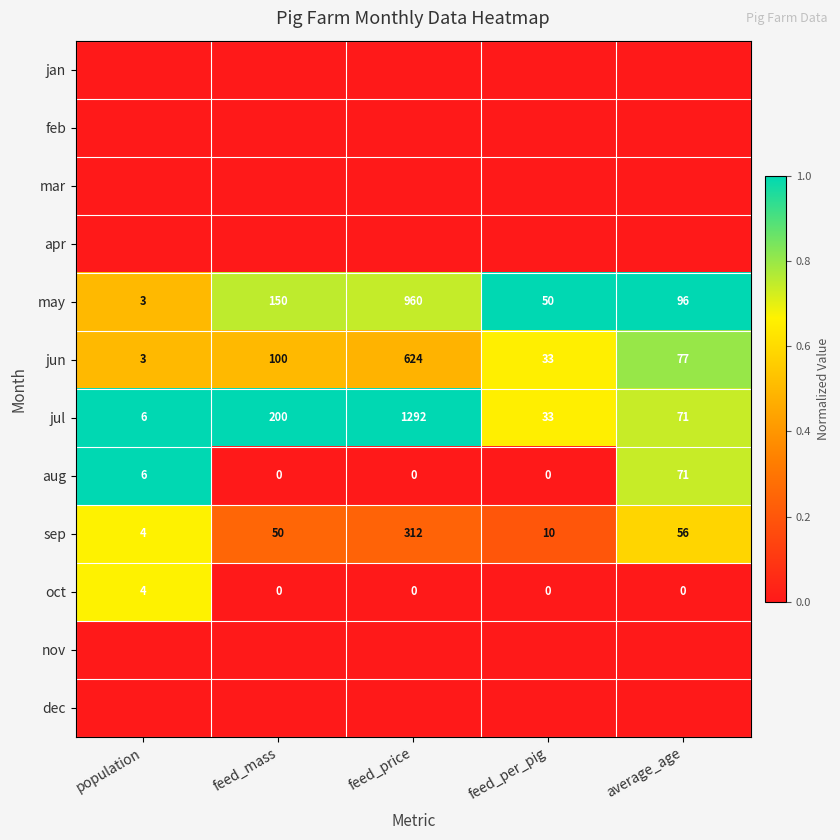

What is the spread (max minus min) of values at average_age?

1.0